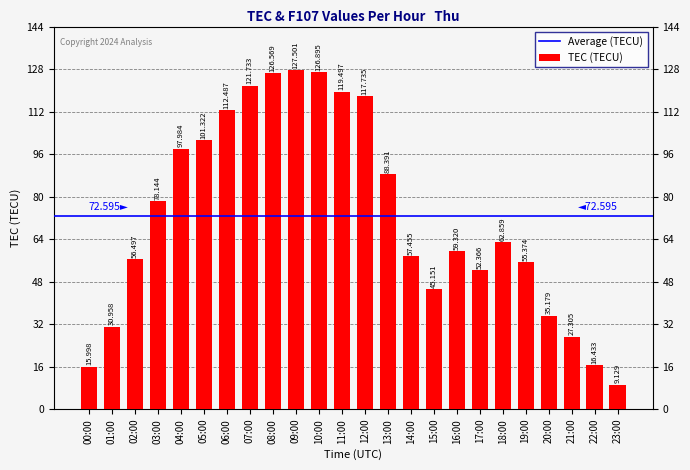

How many data points are less than 62?

12